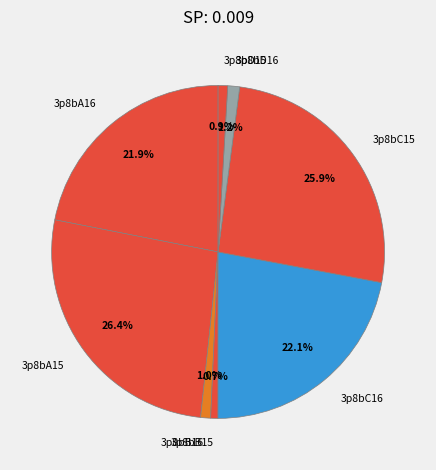

Is there any slice that represents more than half of the pie?

No